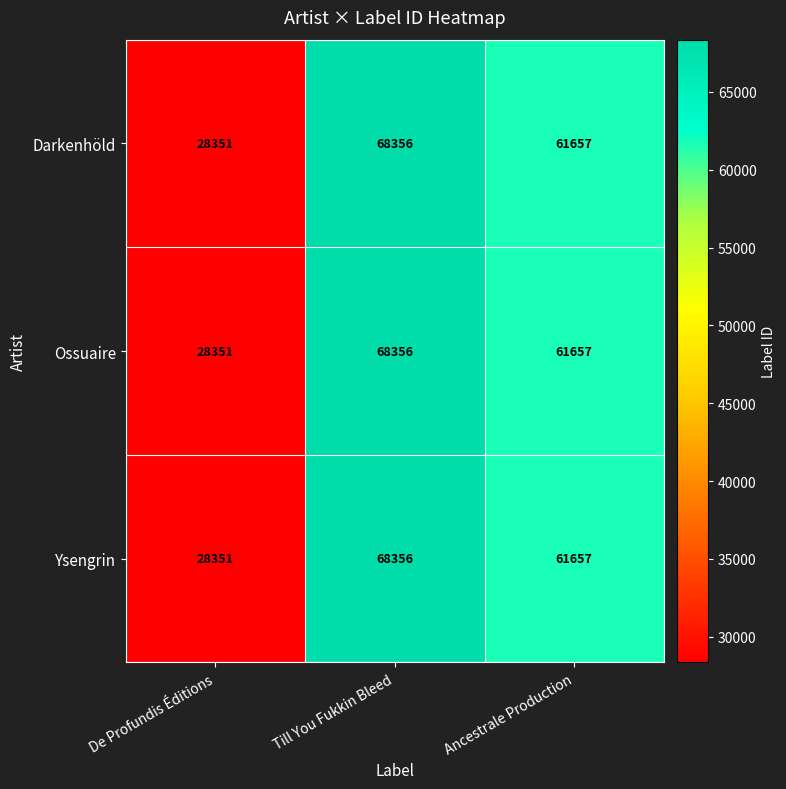

What is the sum of all Darkenhöld values?

158364